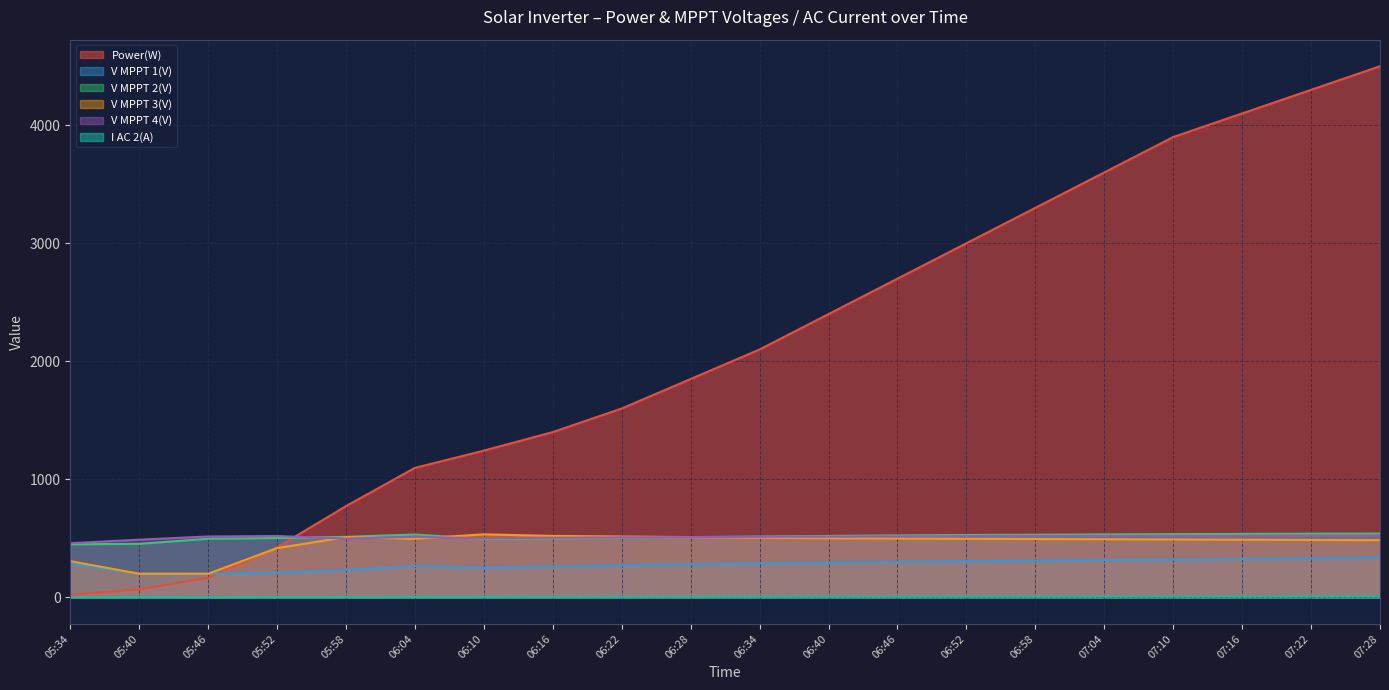

Which category has the highest value in the I AC 2(A) series?

07:28